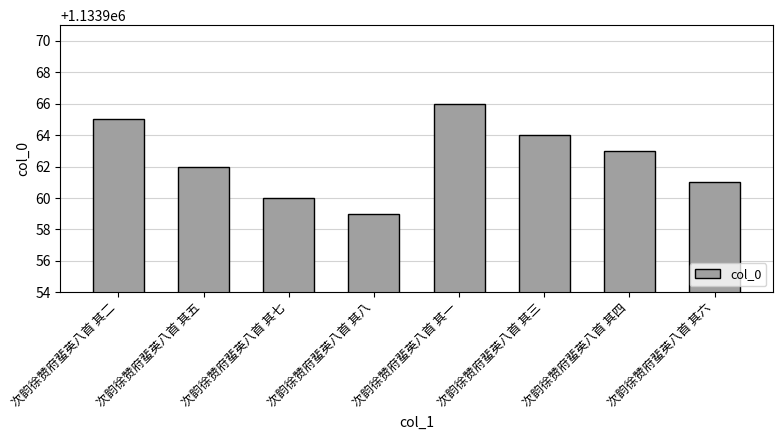

What position from the left is 次韵徐赞府蜚英八首 其三?

6